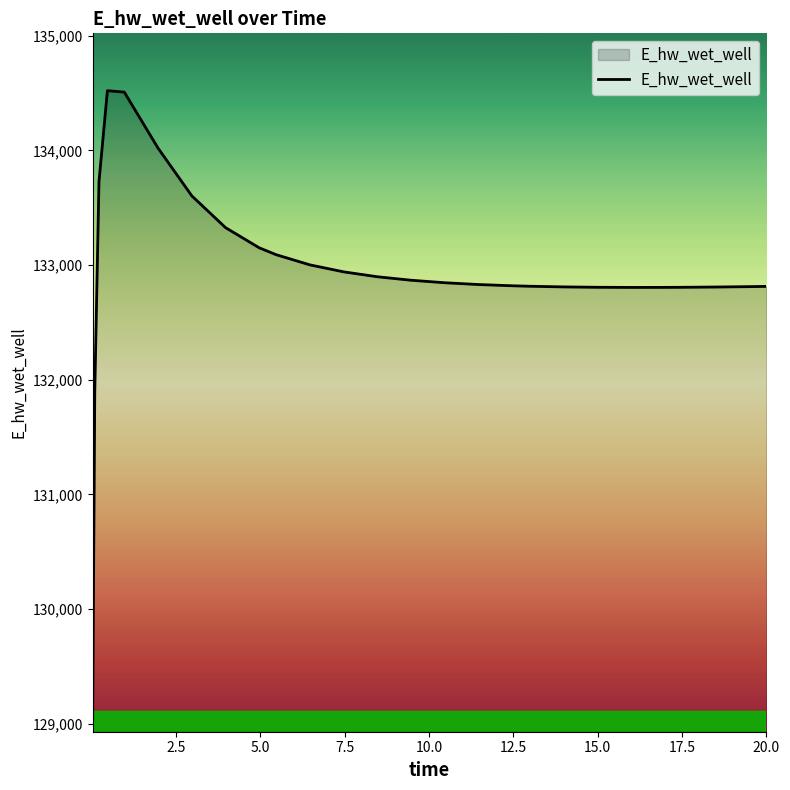

What is the greatest value displayed?

134520.1